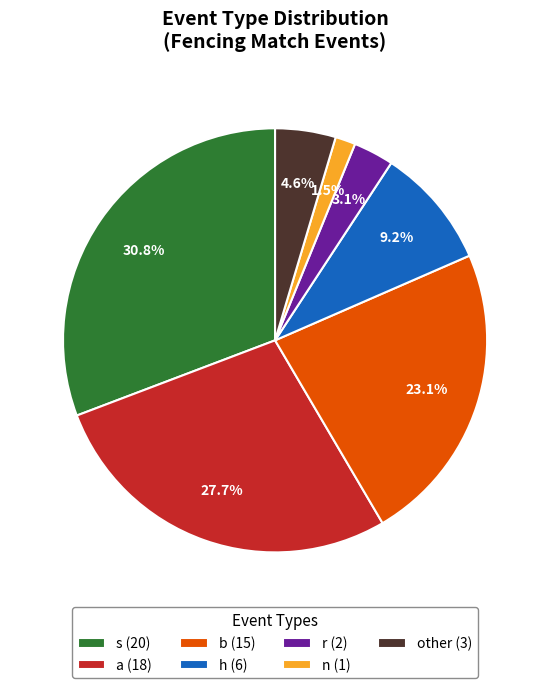

Is n the majority of the pie?

No